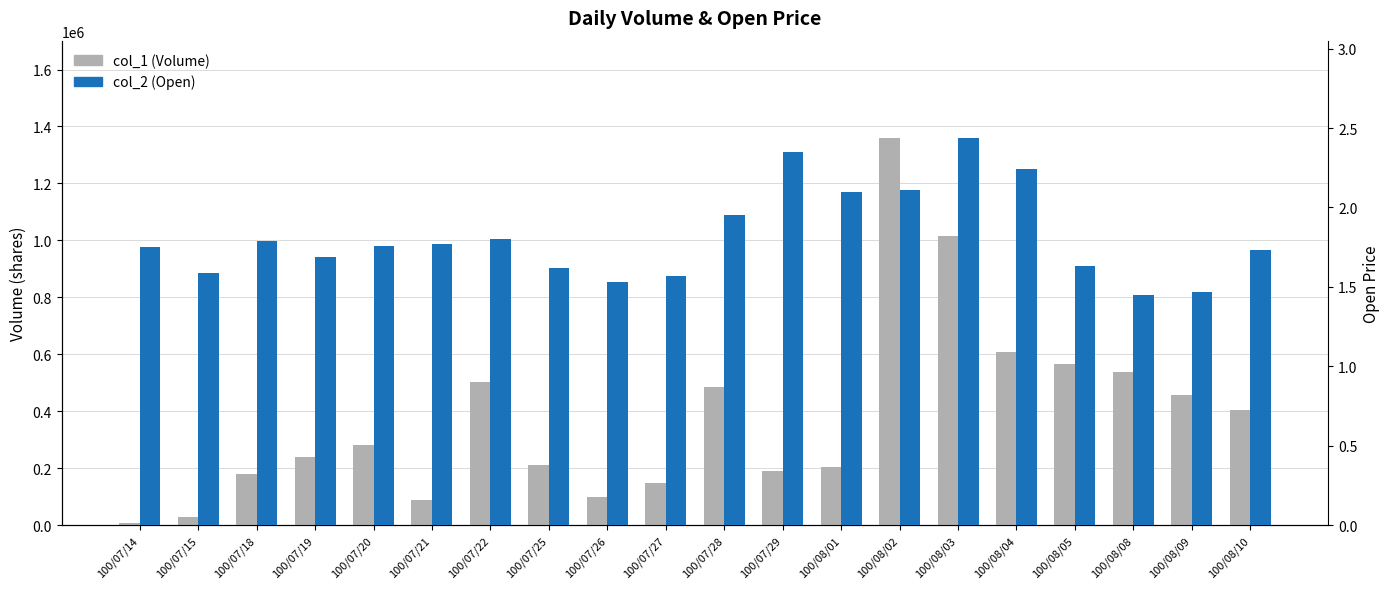

True or false: col_1 (Volume) has a value of 147000.0 at 100/07/27.

True